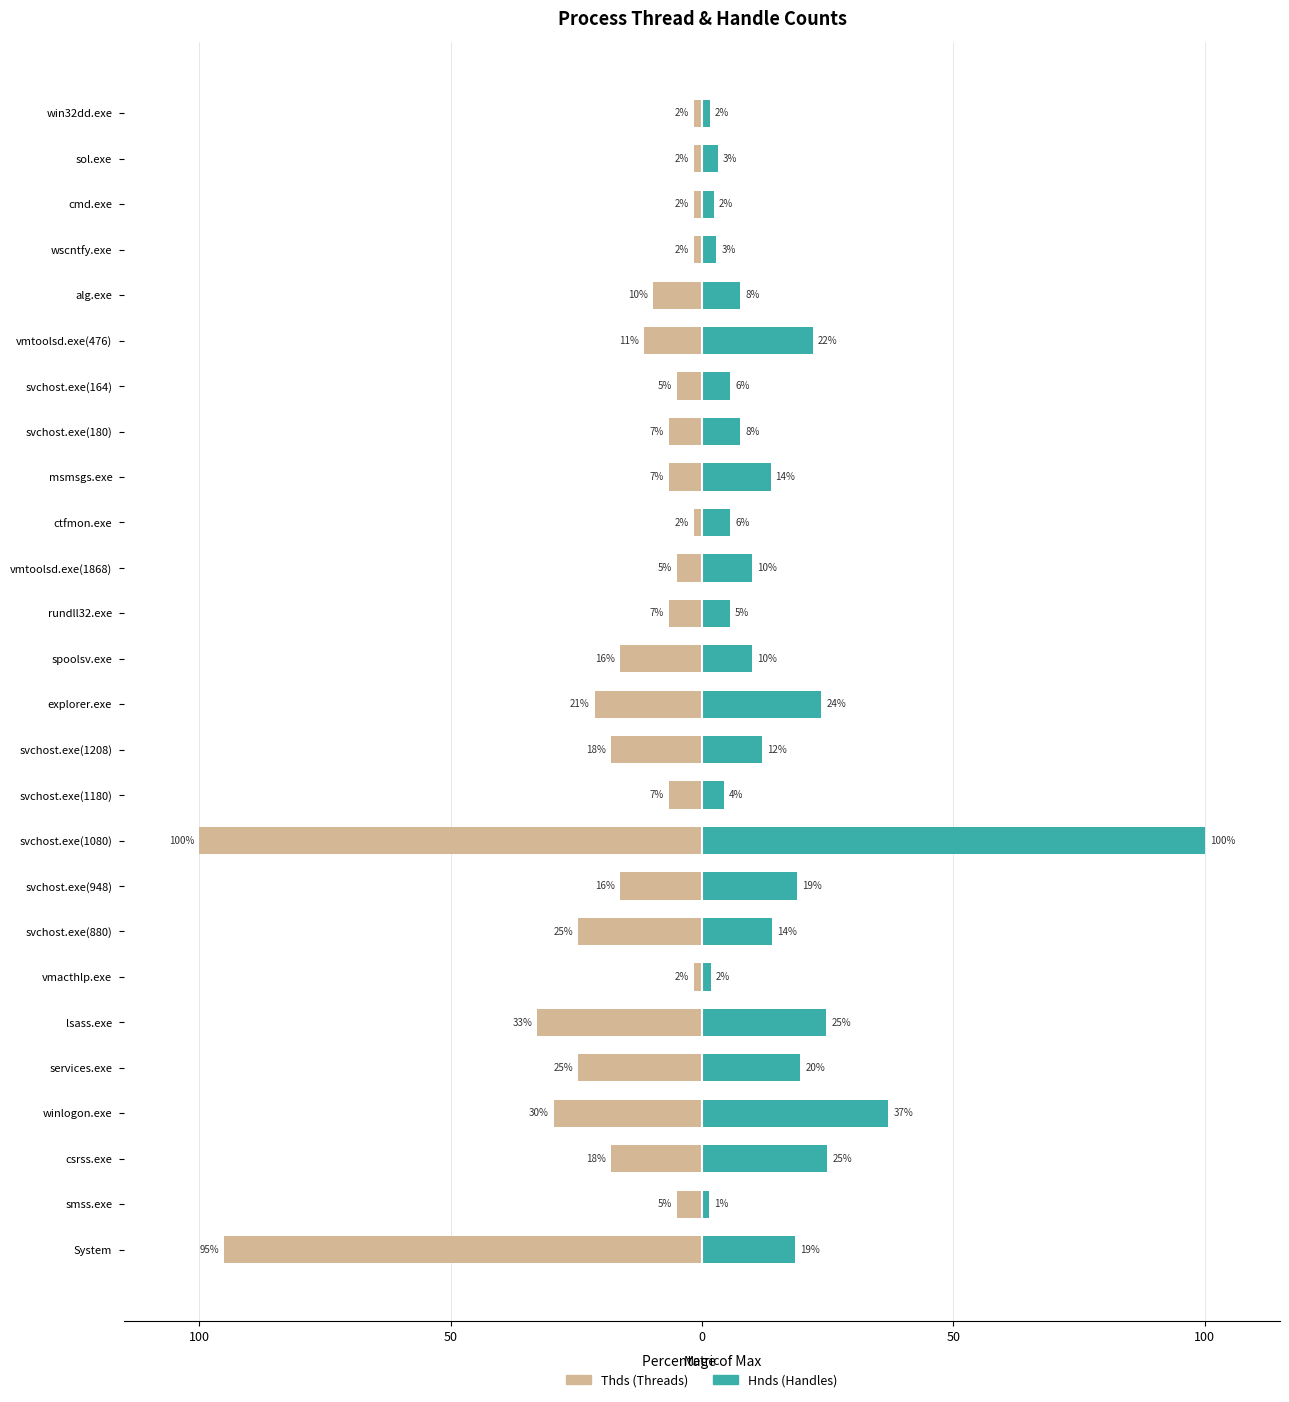

What are all the series names shown in the legend?

Thds, Hnds